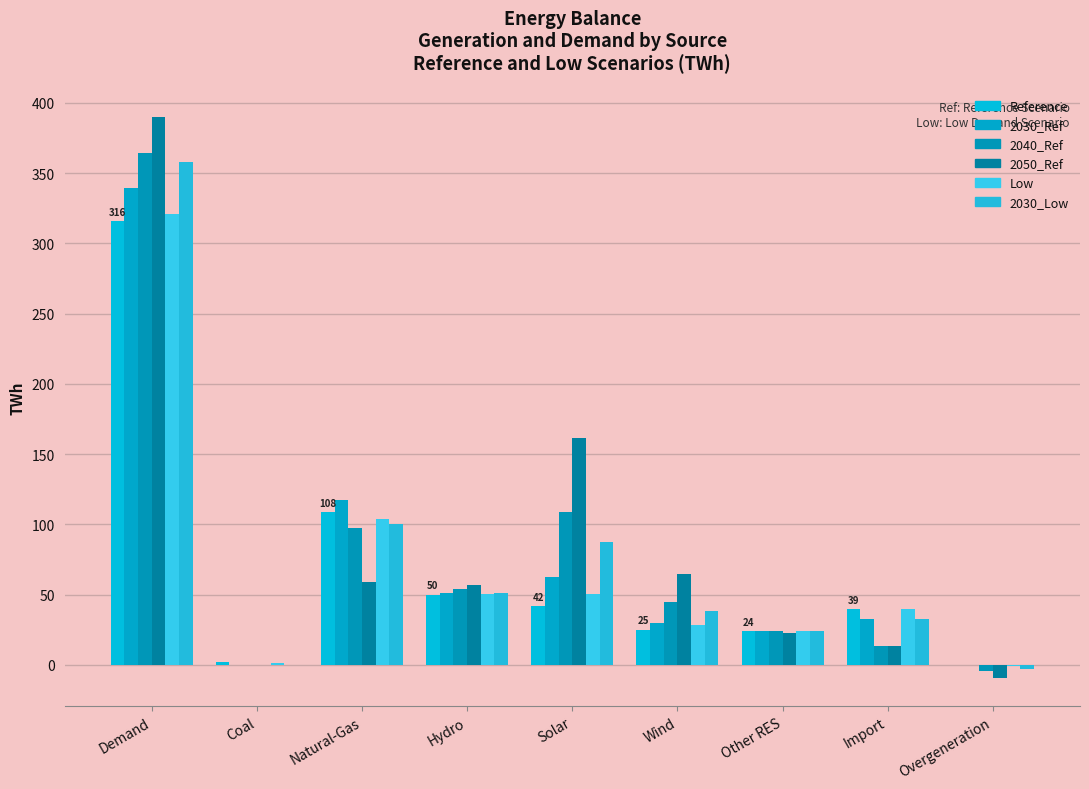

Between Demand and Other RES, which series saw the biggest shift?

2050_Ref